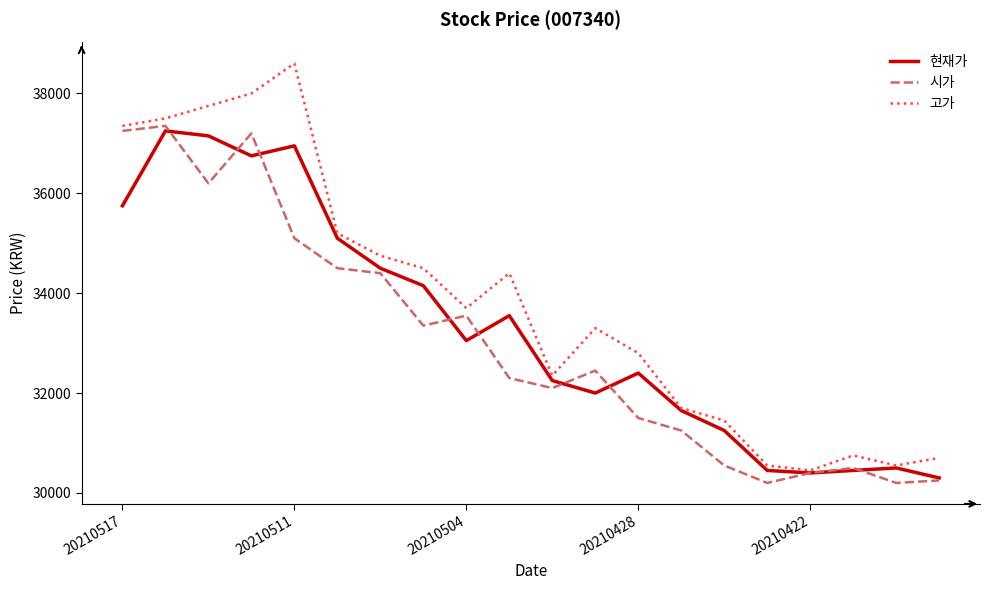

What is the lowest value of the 고가 series?

30450